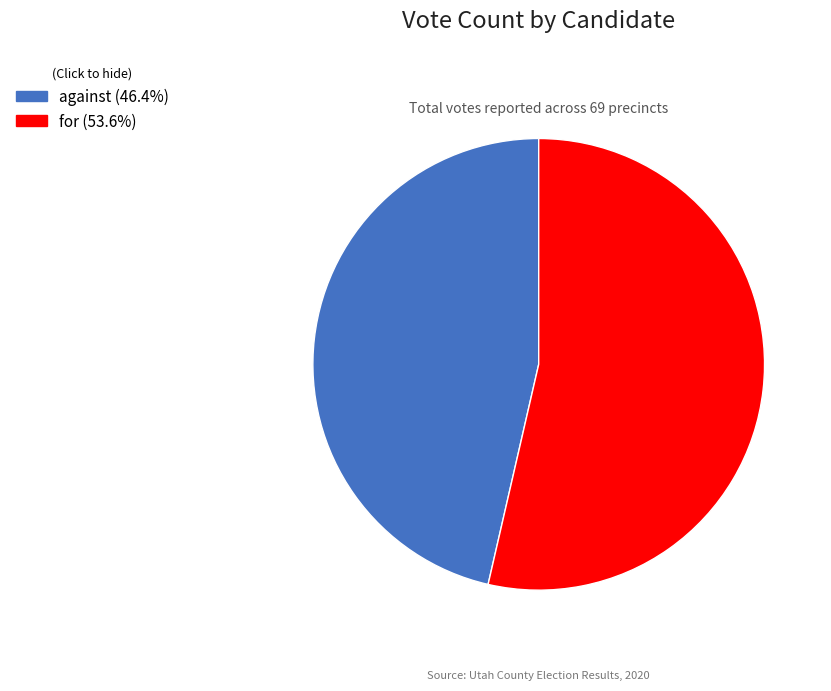

How many slices are in this pie chart?

2